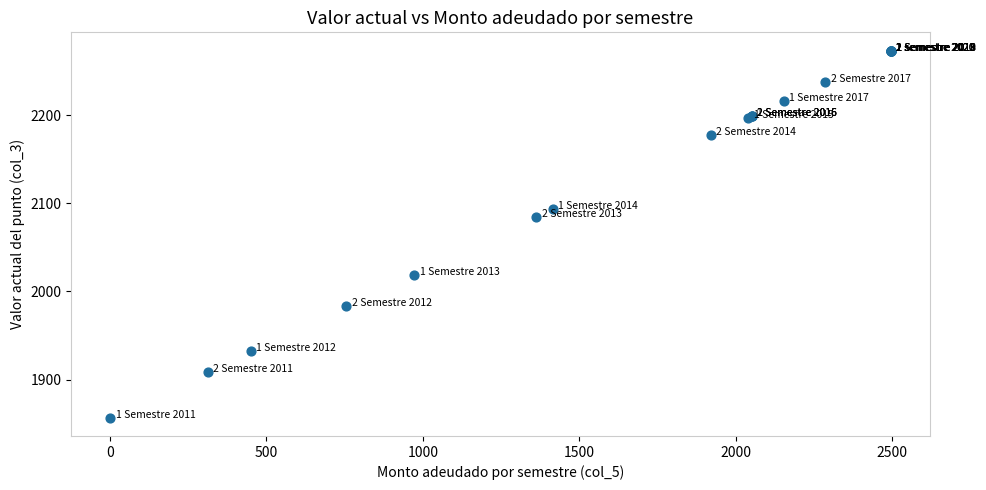

What Y value in the scatter plot is closest to 2065?

2084